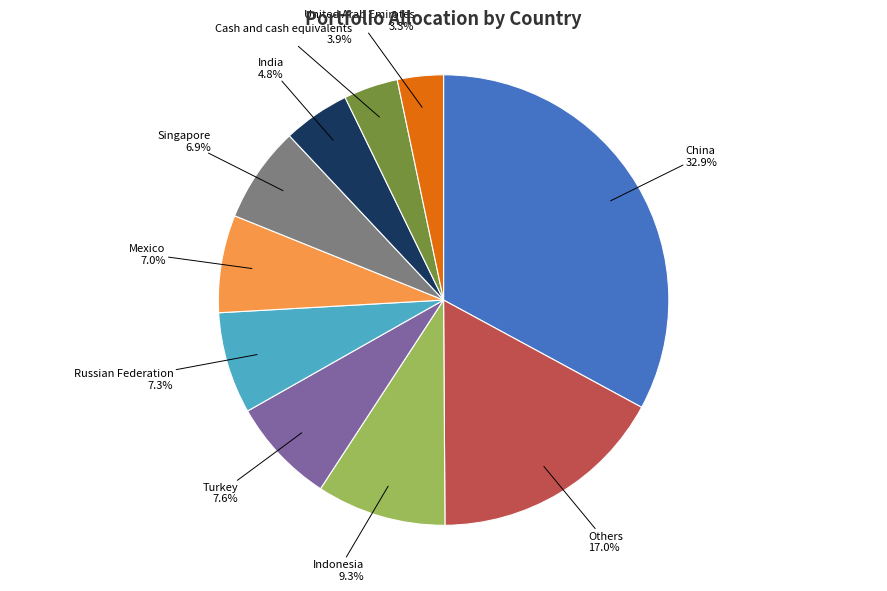

How many slices are in this pie chart?

10